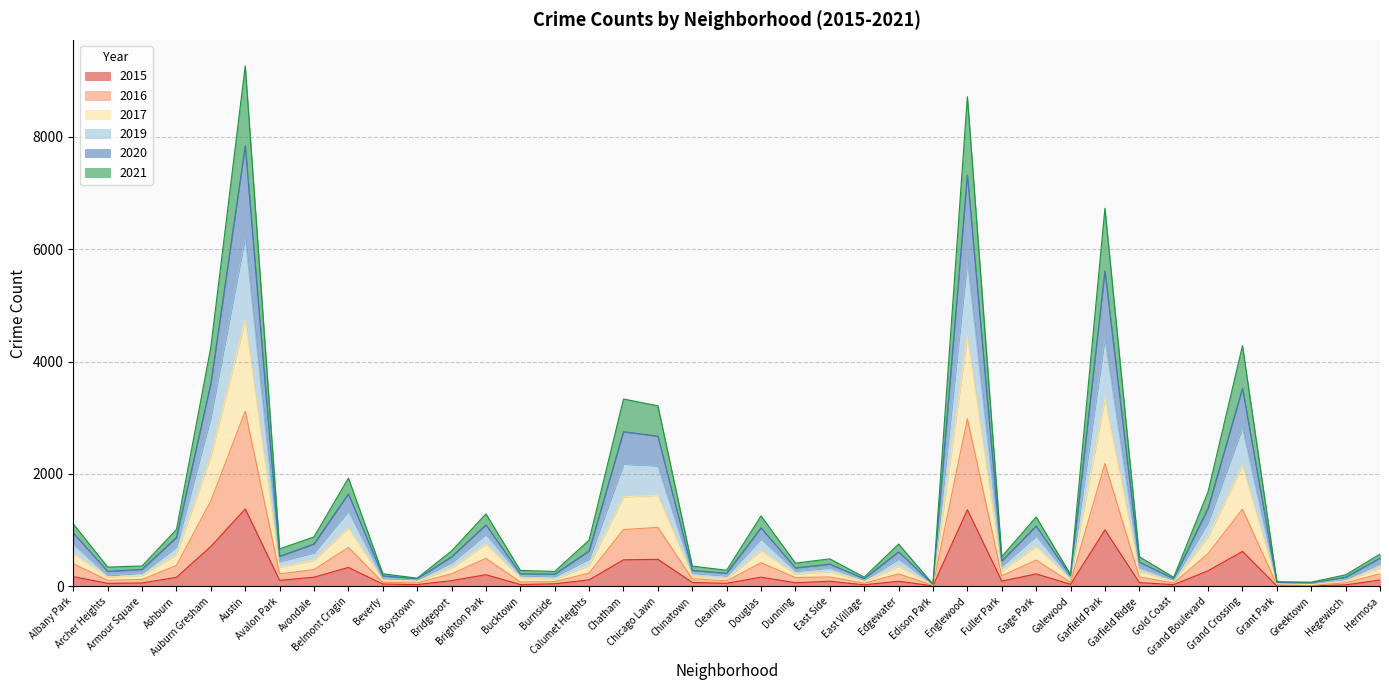

What is the maximum value for 2015?

1376